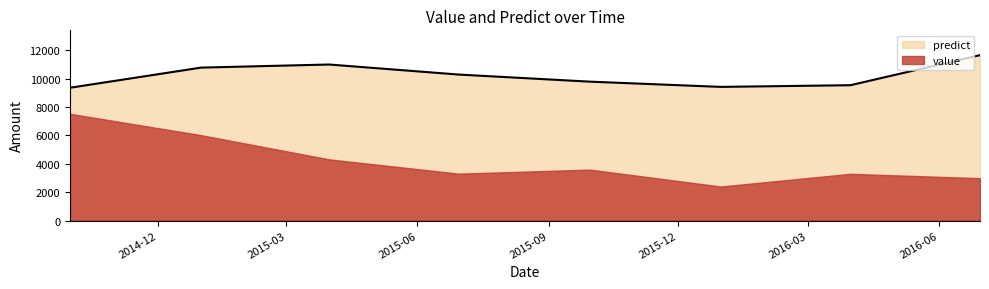

The value at 2015-12-31 is 9425.9. True or false?

True